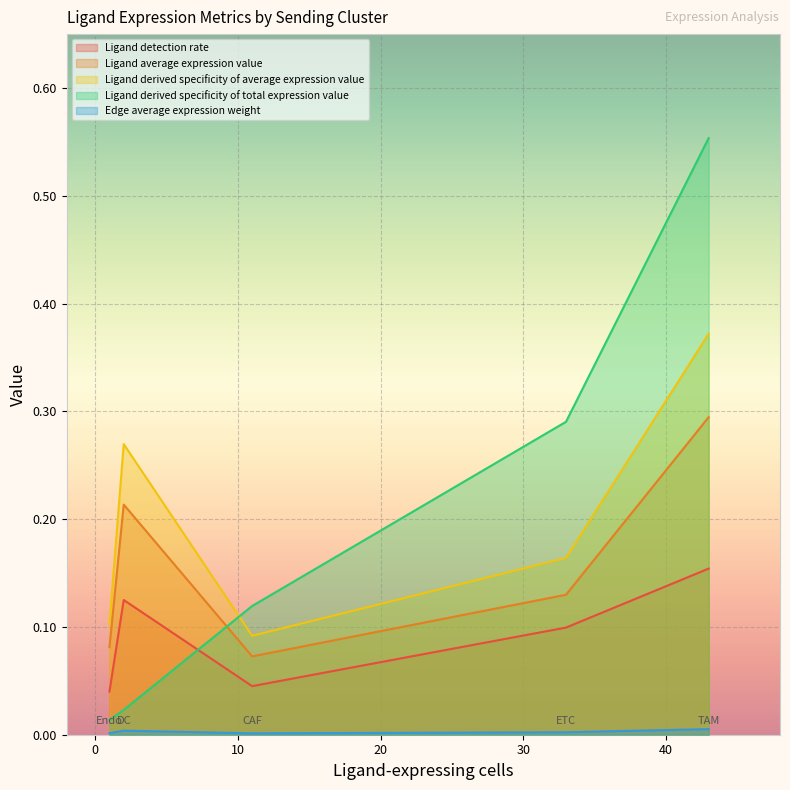

Does the chart display data point markers on the line(s)?

No